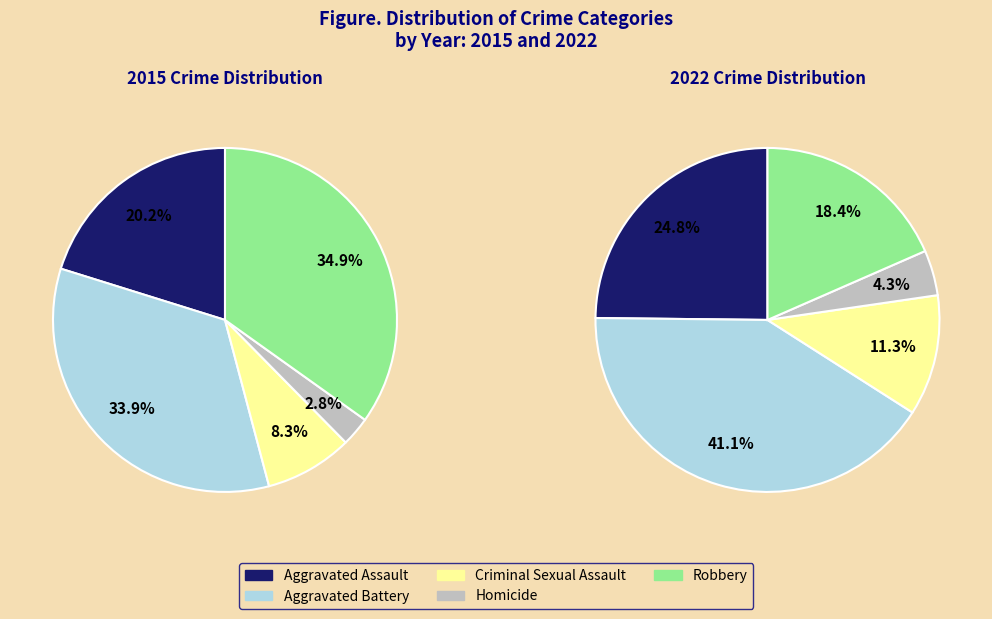

Is it true that Homicide is 3% of the pie?

True